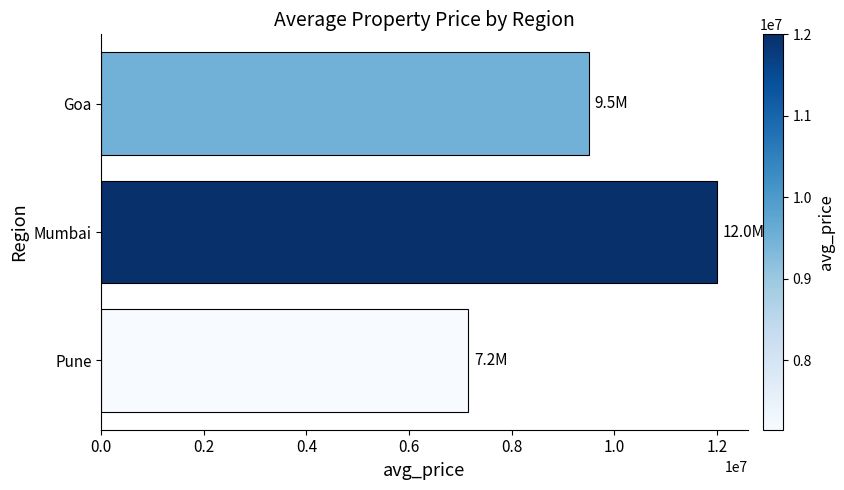

Does the chart contain any negative values?

No